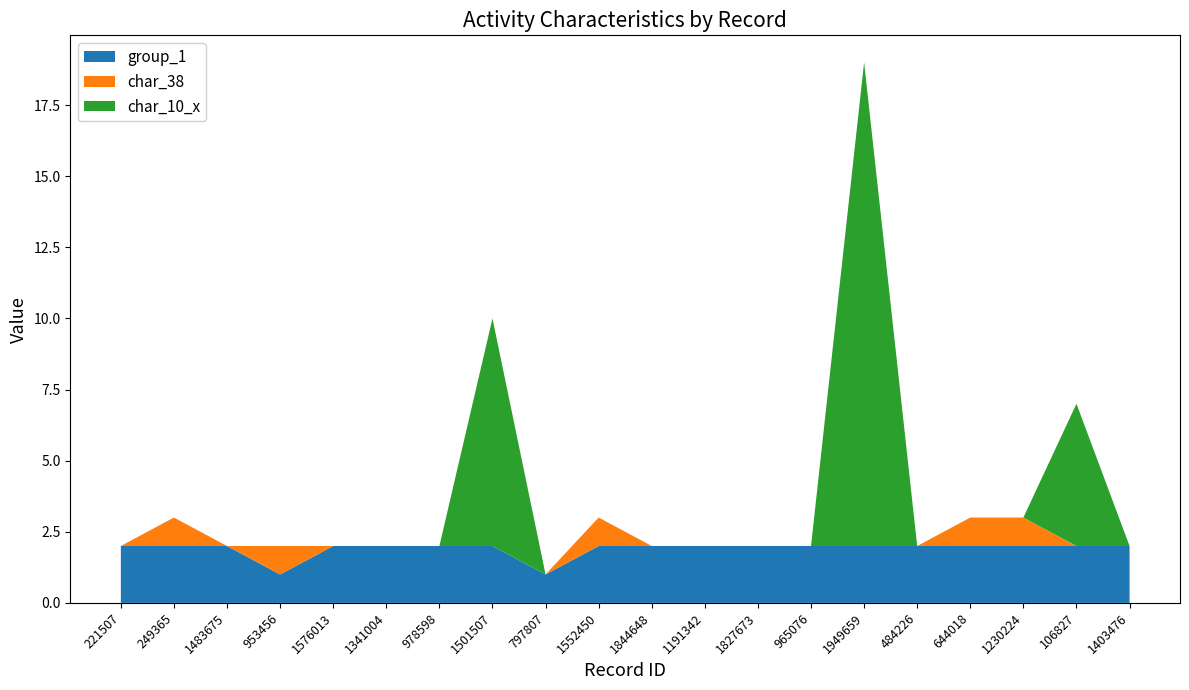

Reading left to right, transcribe all the data shown in this chart.

group_1: 221507=2	249365=2	1483675=2	953456=1	1576013=2	1341004=2	978598=2	1501507=2	797807=1	1552450=2	1844648=2	1191342=2	1827673=2	965076=2	1949659=2	484226=2	644018=2	1230224=2	106827=2	1403476=2
char_38: 221507=0	249365=1	1483675=0	953456=1	1576013=0	1341004=0	978598=0	1501507=0	797807=0	1552450=1	1844648=0	1191342=0	1827673=0	965076=0	1949659=0	484226=0	644018=1	1230224=1	106827=0	1403476=0
char_10_x: 221507=0	249365=0	1483675=0	953456=0	1576013=0	1341004=0	978598=0	1501507=8	797807=0	1552450=0	1844648=0	1191342=0	1827673=0	965076=0	1949659=17	484226=0	644018=0	1230224=0	106827=5	1403476=0